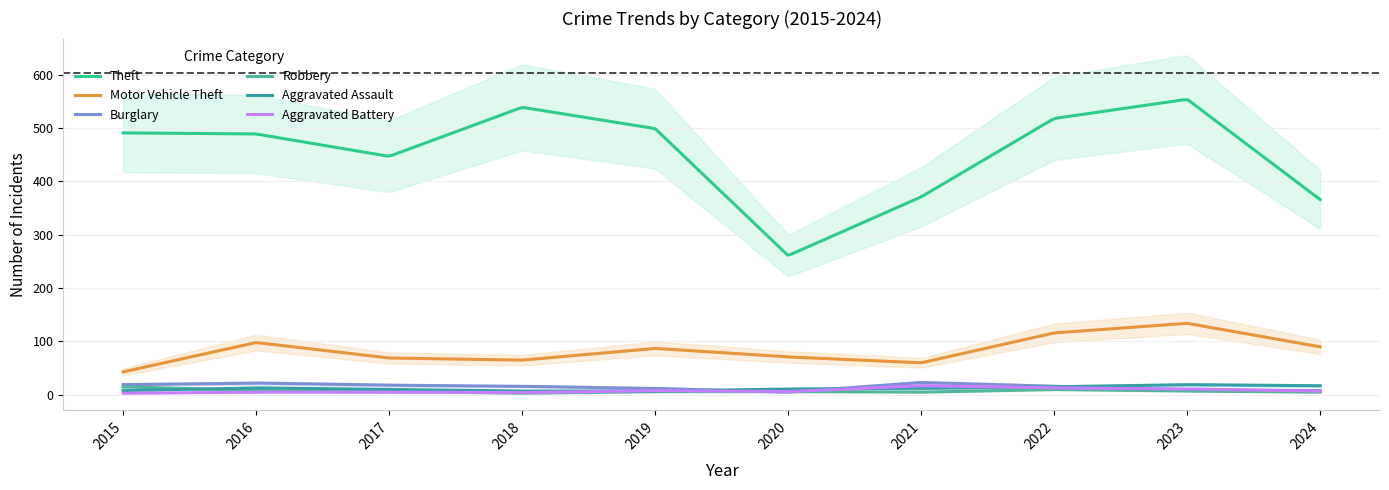

What is the value of the Motor Vehicle Theft point at the 5th from the left?

87